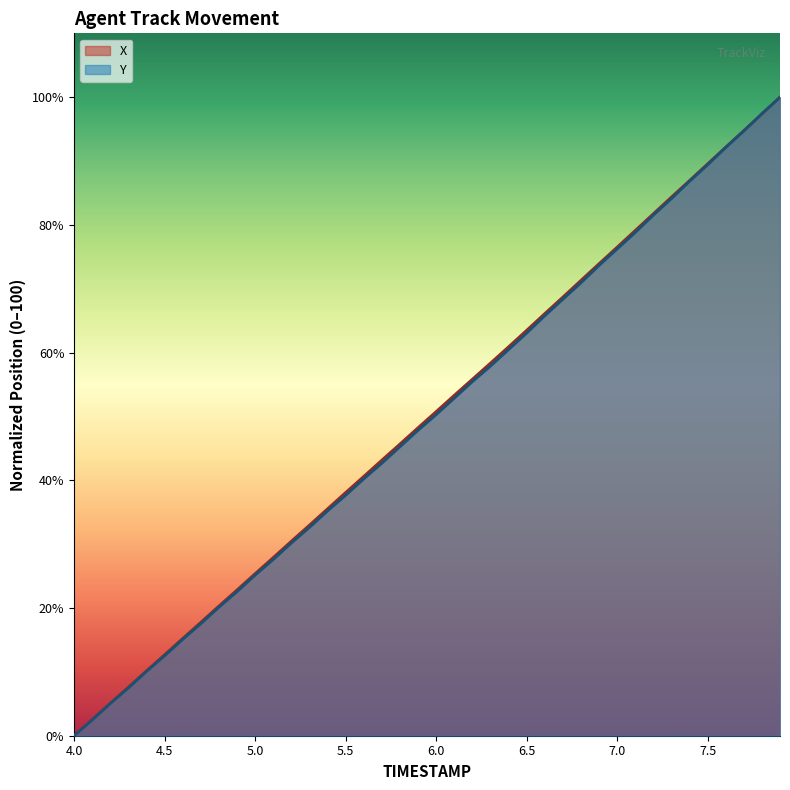

At which label does X reach its minimum?

4.0